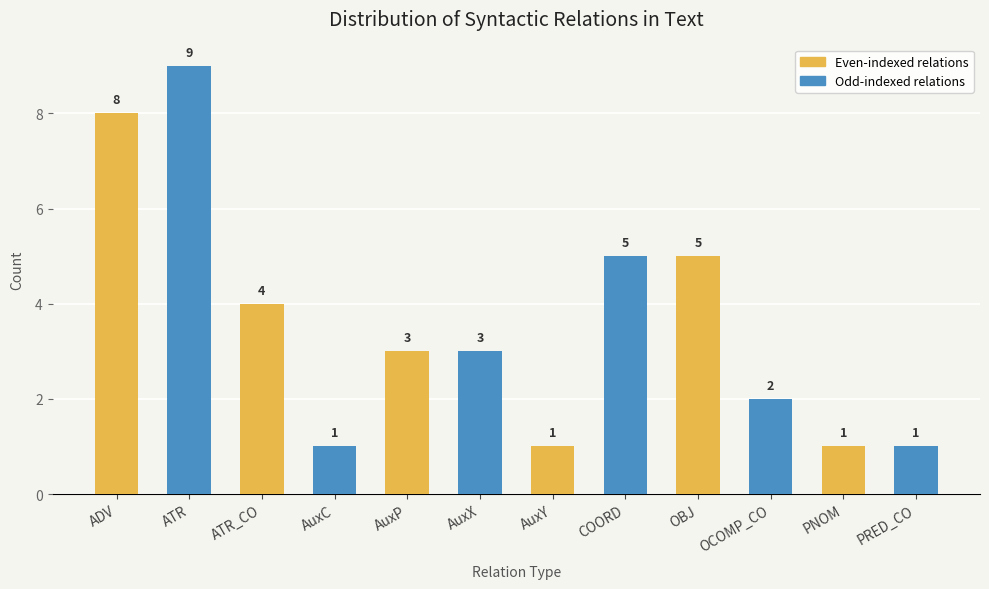

Count the number of categories in the chart.

12